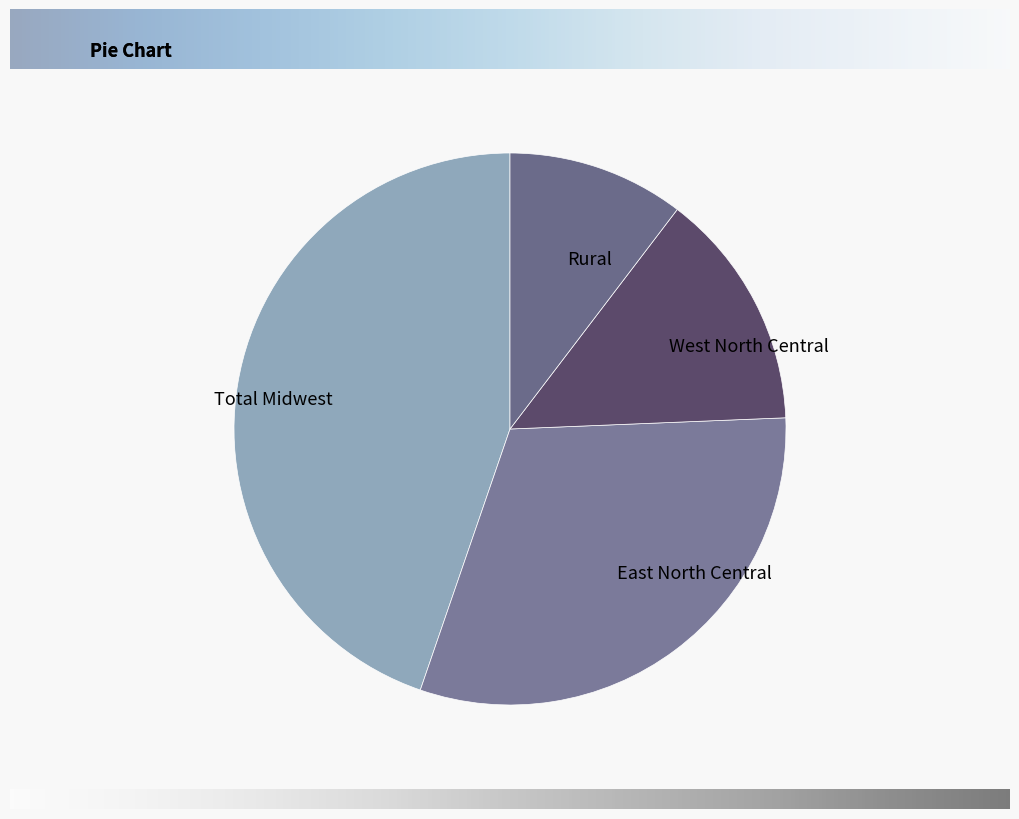

The West North Central slice represents 19% of the pie. True or false?

False